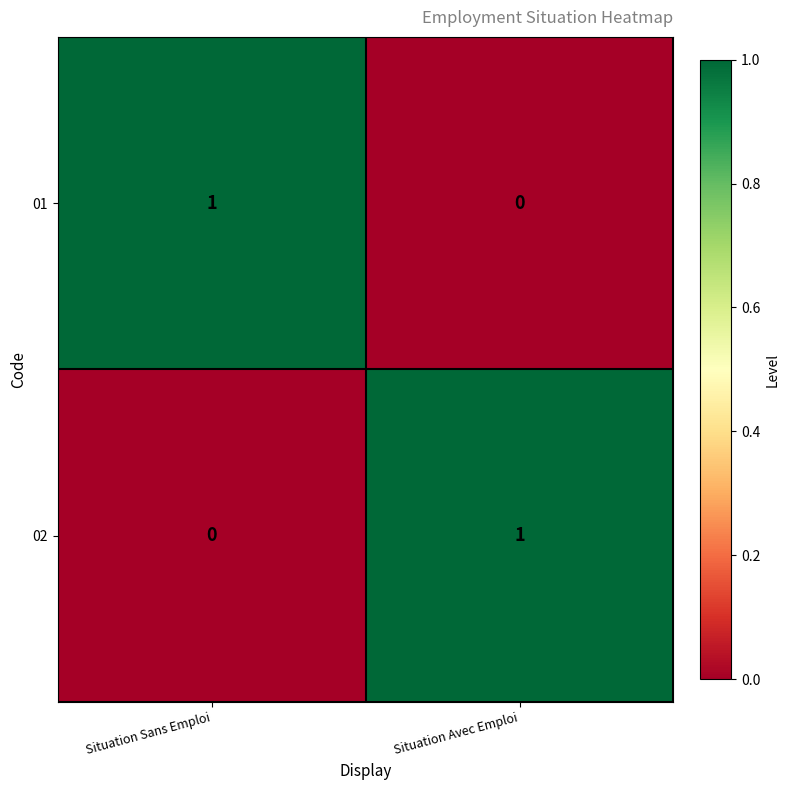

Which category has the highest value in the 01 series?

Situation Sans Emploi